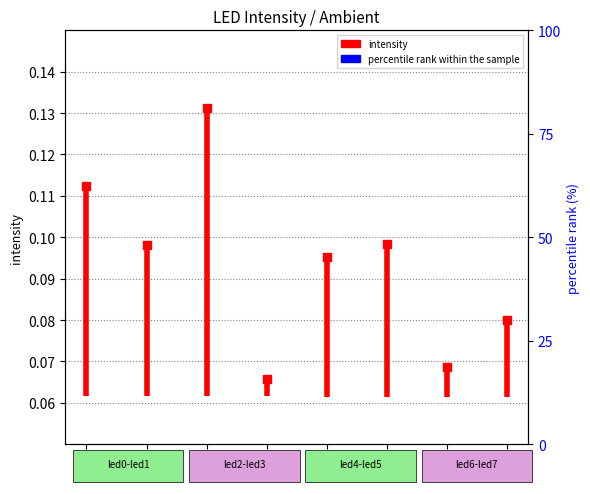

Is the value of ambient at led5 greater than the value of intensity at led5?

No